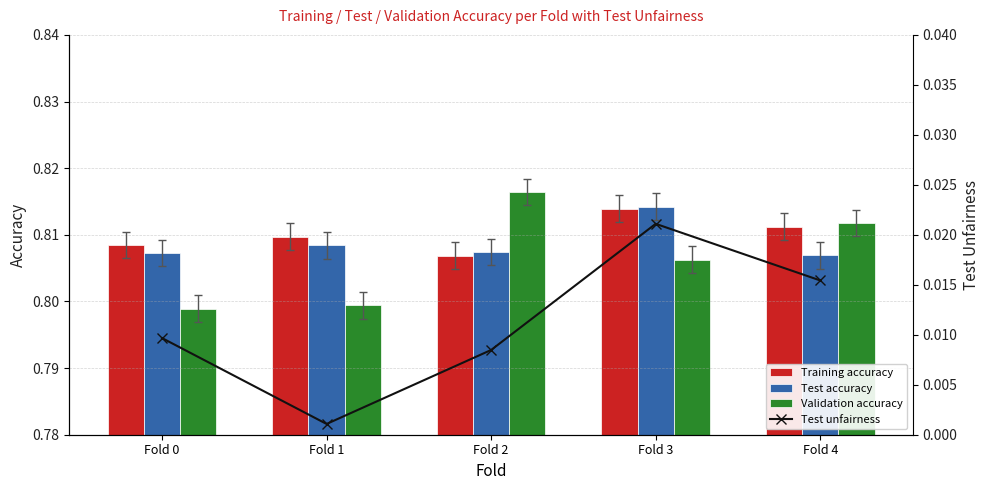

What is the difference between the highest and lowest values at Fold 4?

0.8